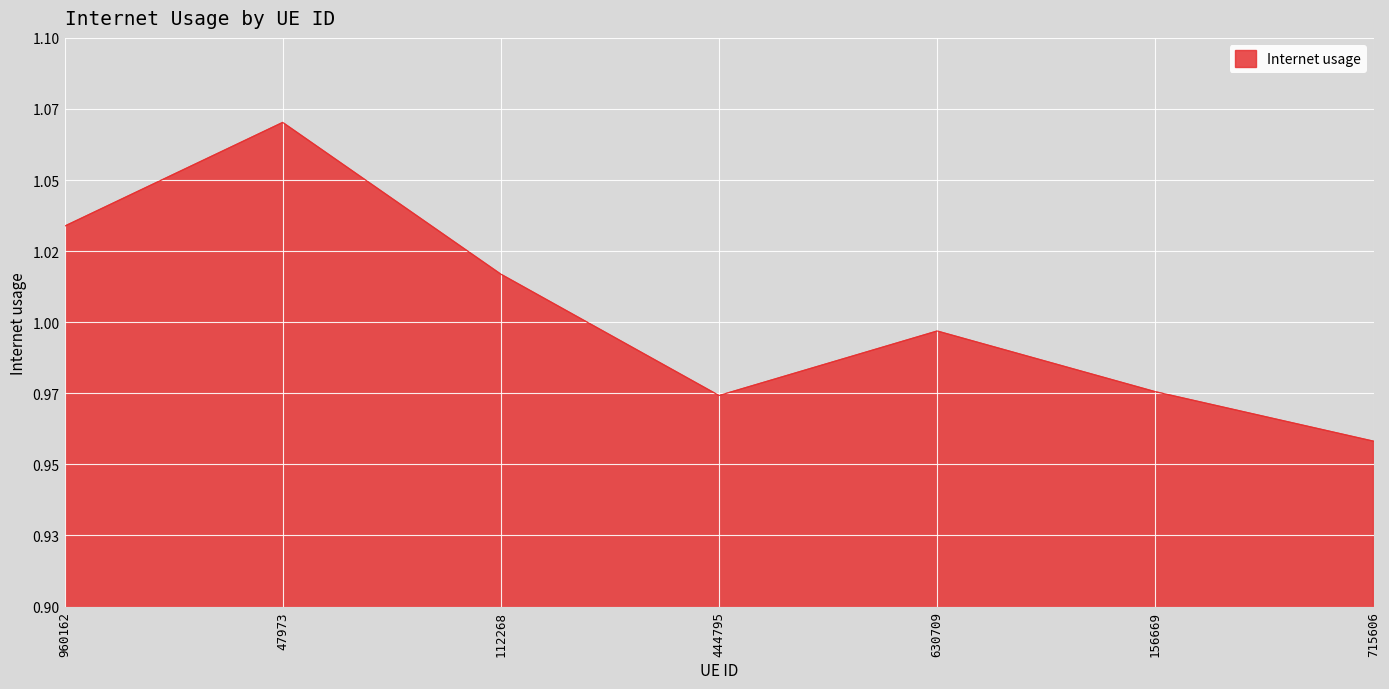

Which label corresponds to the largest value in the chart?

47973